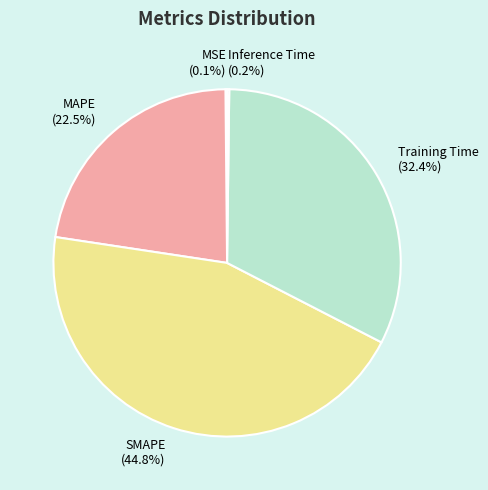

Which slice is the largest?

SMAPE